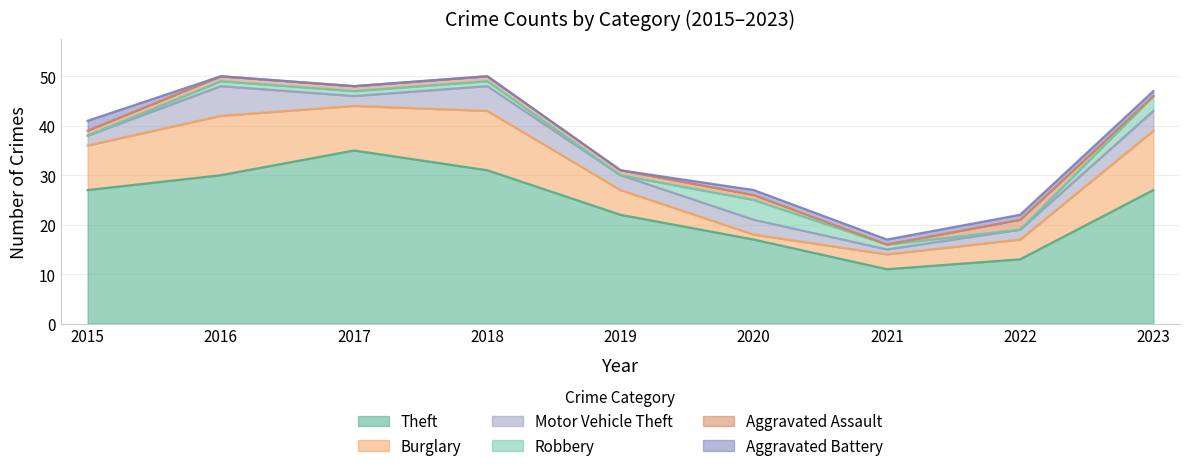

What is the difference between the highest and lowest values at 2021?

11